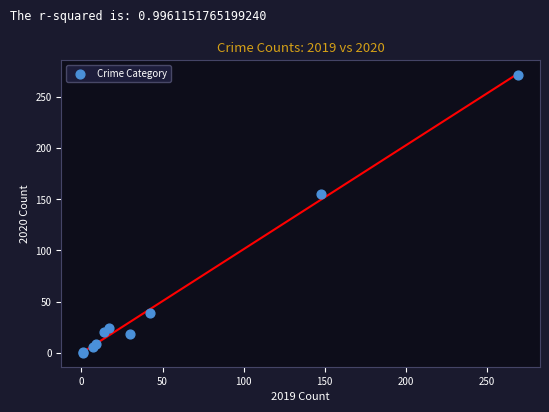

What Y value in the scatter plot is closest to 135?

155